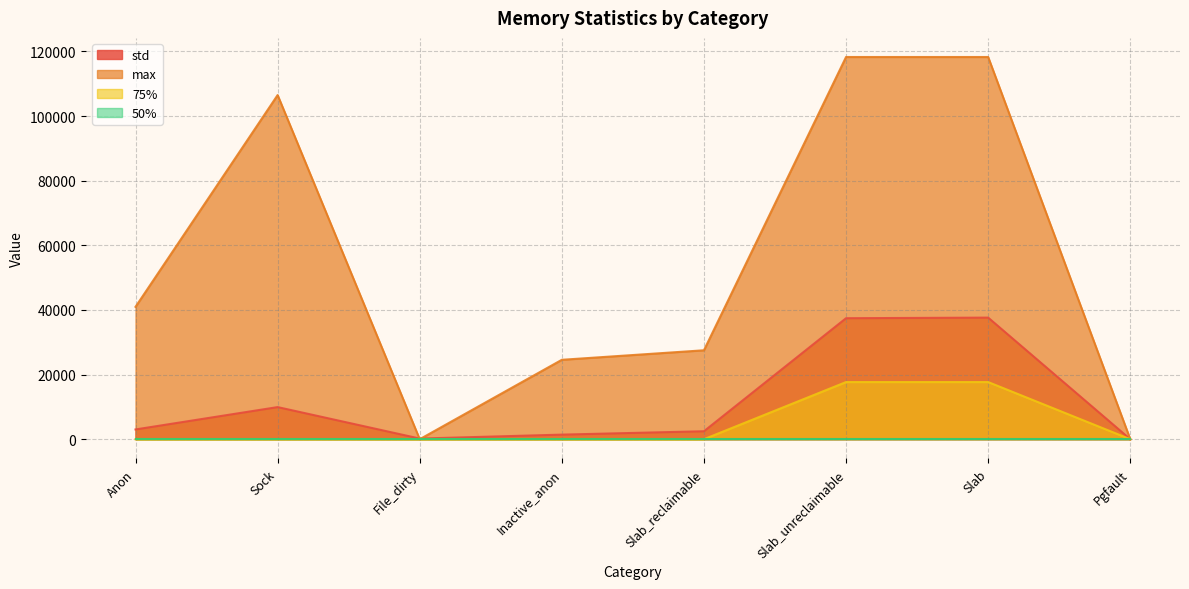

What is the difference between the maximum and minimum values in the std series?

37627.3